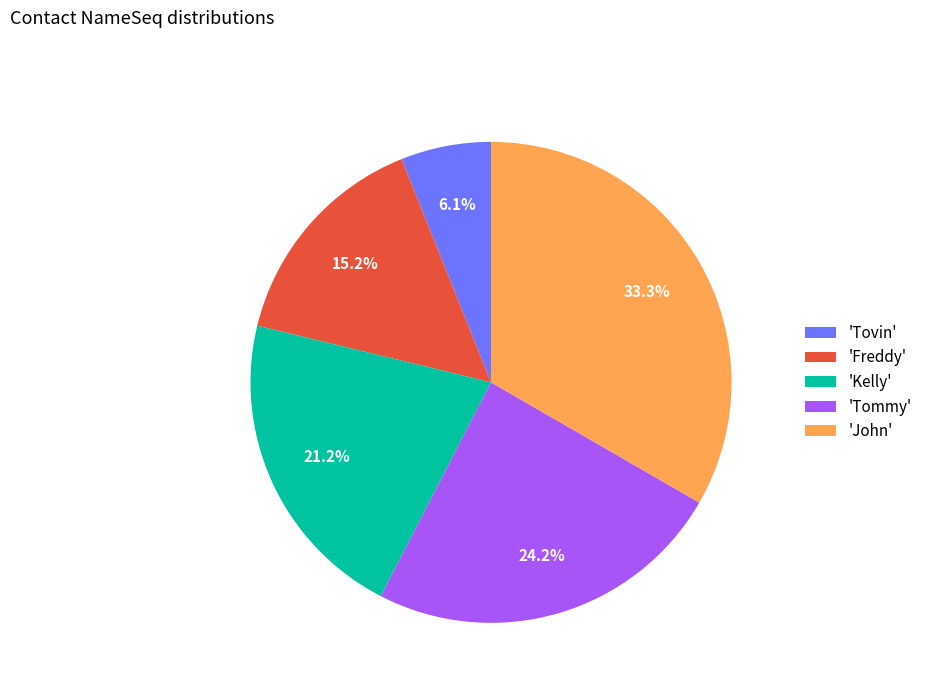

Is there any slice that represents more than half of the pie?

No